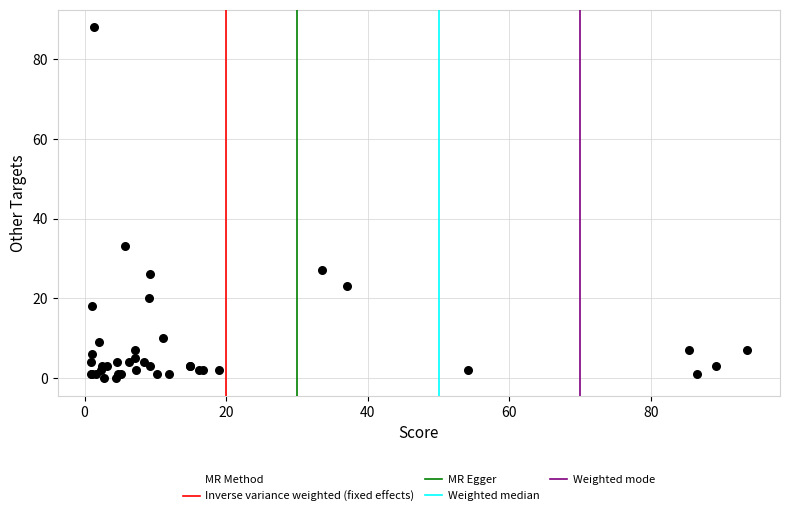

What Y value in the scatter plot is closest to 44?

33